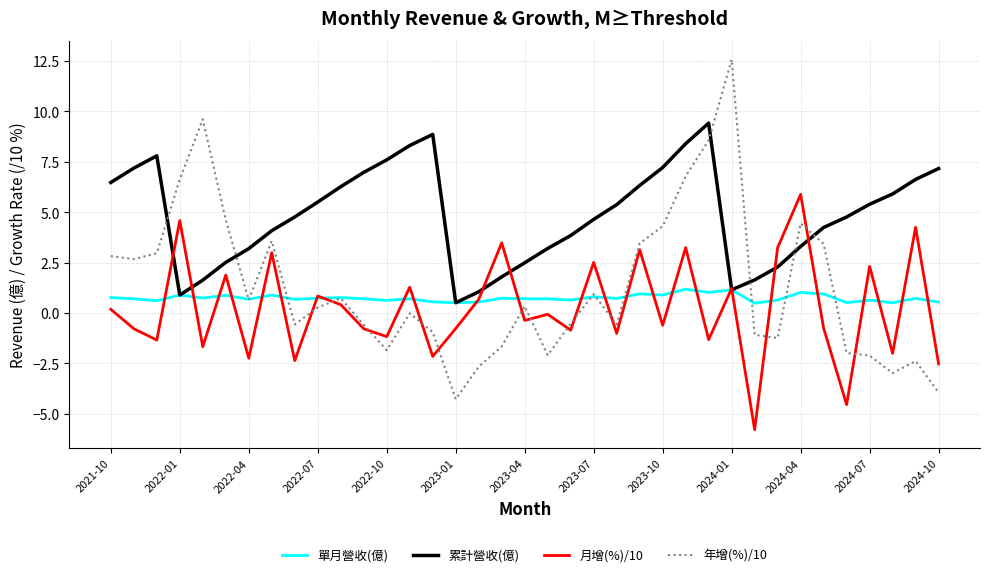

How many intersections are there between 年增(%)/10 and 累計營收(億)?

6